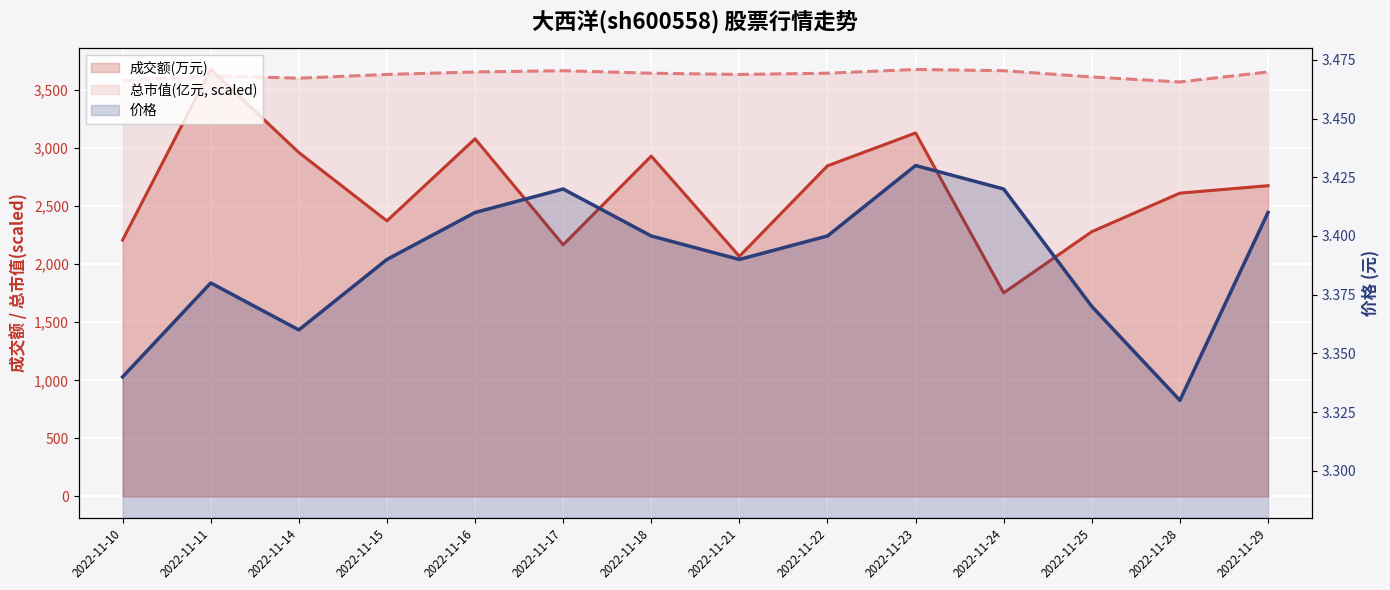

What are all the series names shown in the legend?

成交额(万元), 价格, 总市值(亿元)